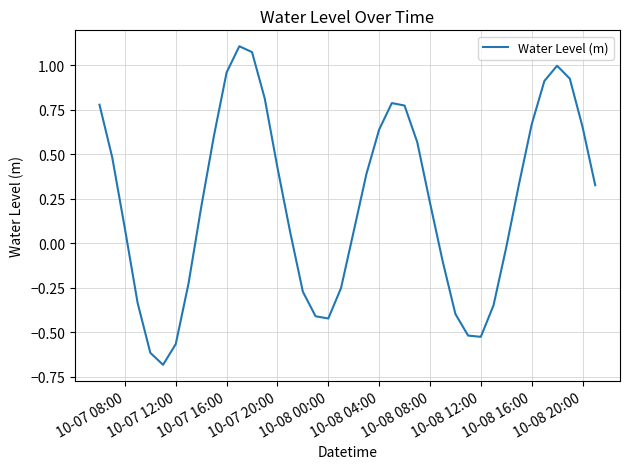

Count the number of values greater than 0.

25